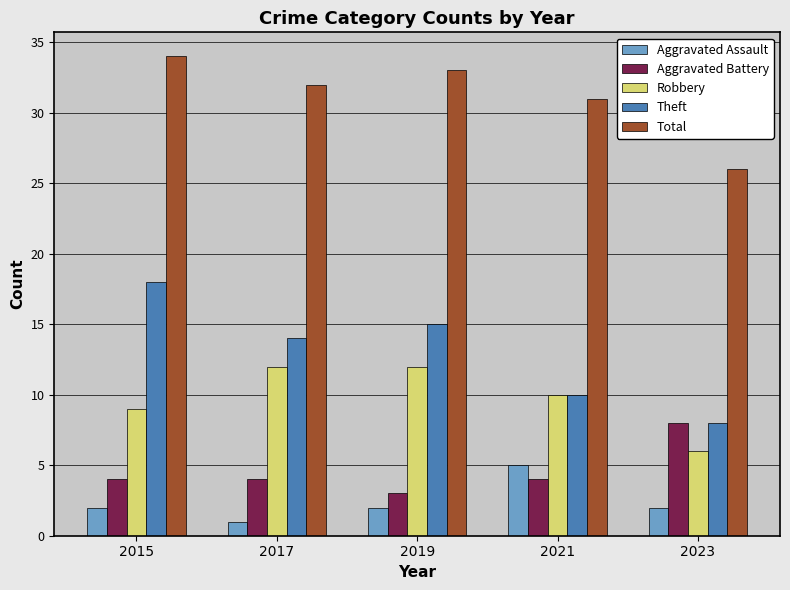

What are all the series names shown in the legend?

Aggravated Assault, Aggravated Battery, Robbery, Theft, Total